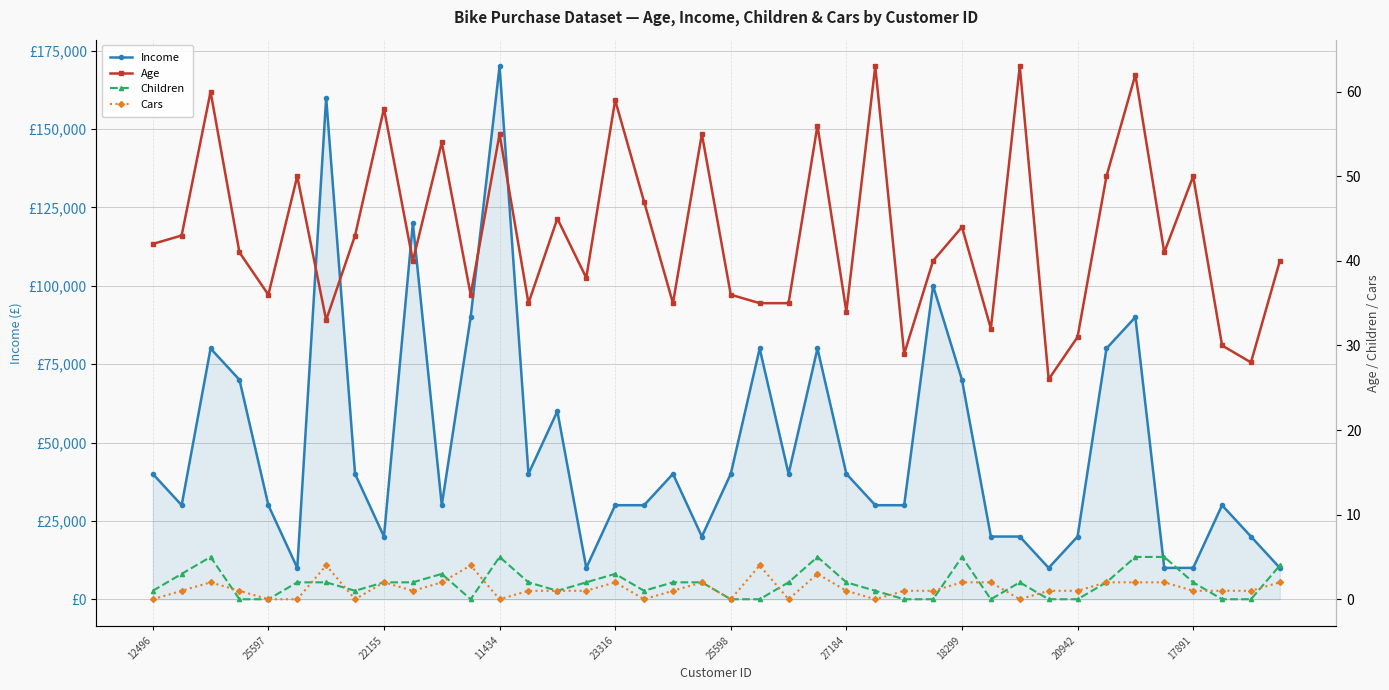

Reading left to right, transcribe all the data shown in this chart.

Income: 40000	30000	80000	70000	30000	10000	160000	40000	20000	120000	30000	90000	170000	40000	60000	10000	30000	30000	40000	20000	40000	80000	40000	80000	40000	30000	30000	100000	70000	20000	20000	10000	20000	80000	90000	10000	10000	30000	20000	10000
Age: 42	43	60	41	36	50	33	43	58	40	54	36	55	35	45	38	59	47	35	55	36	35	35	56	34	63	29	40	44	32	63	26	31	50	62	41	50	30	28	40
Children: 1	3	5	0	0	2	2	1	2	2	3	0	5	2	1	2	3	1	2	2	0	0	2	5	2	1	0	0	5	0	2	0	0	2	5	5	2	0	0	4
Cars: 0	1	2	1	0	0	4	0	2	1	2	4	0	1	1	1	2	0	1	2	0	4	0	3	1	0	1	1	2	2	0	1	1	2	2	2	1	1	1	2